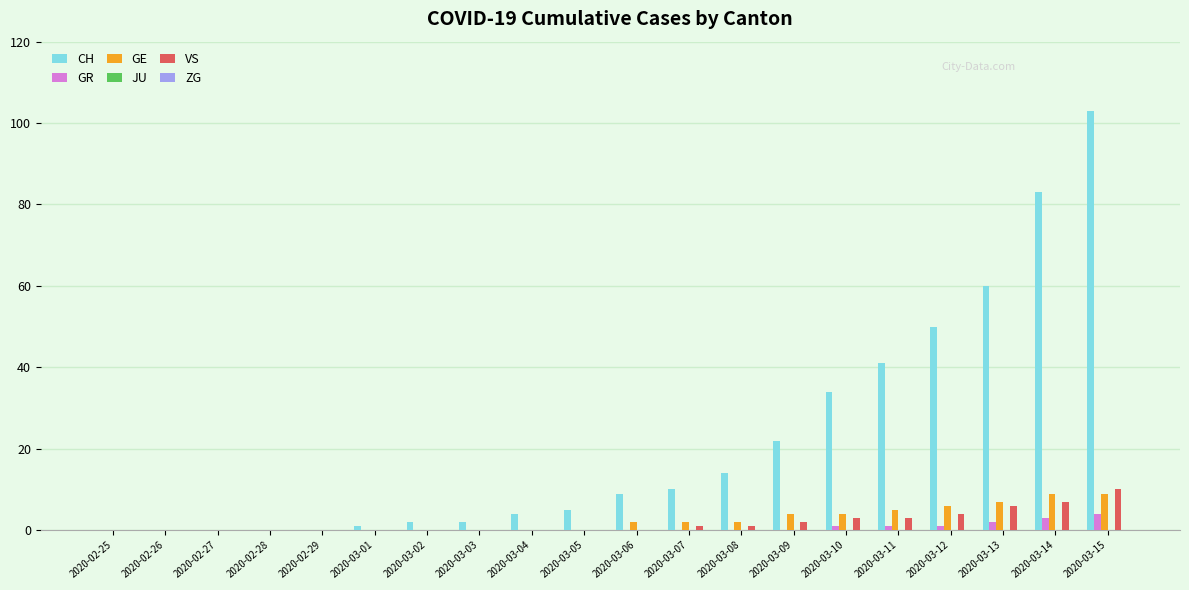

At which category is the sum across all series the highest?

2020-03-15